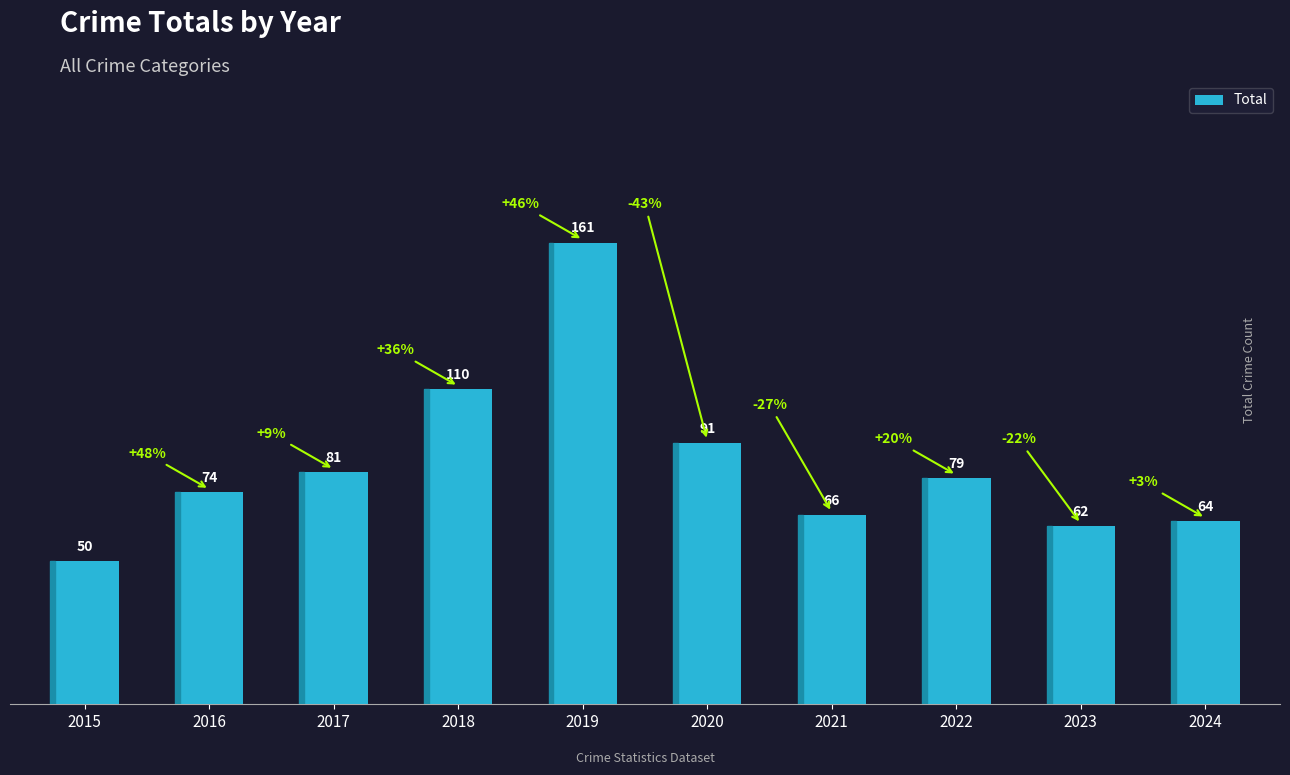

What is the difference between the second highest and minimum values?

60